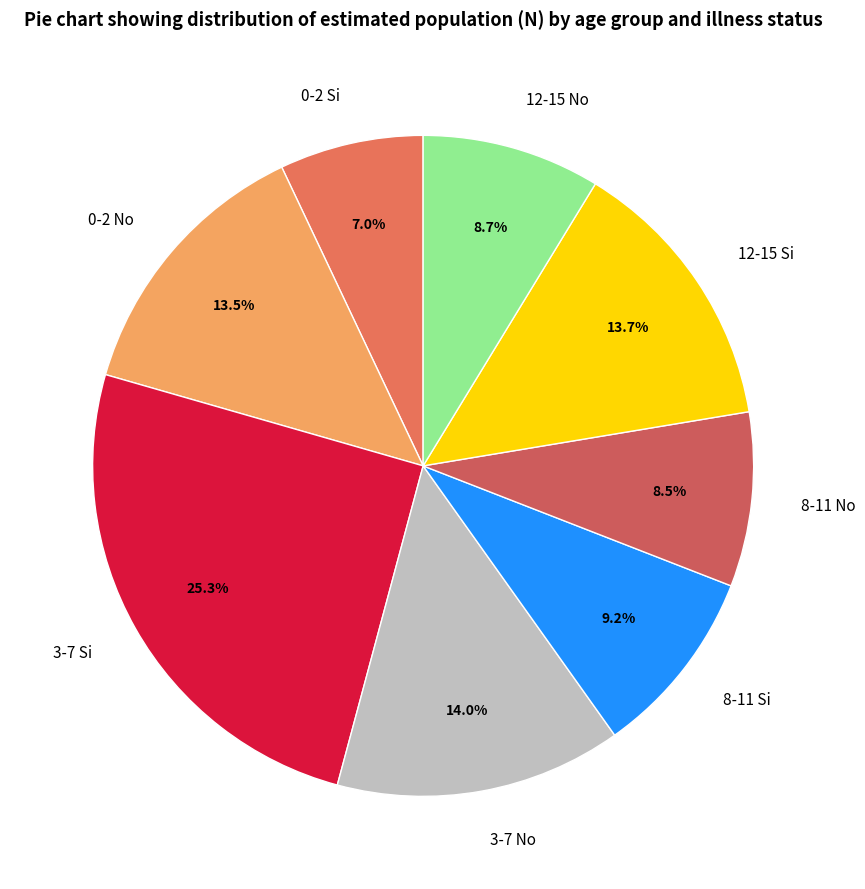

What is the smallest slice in the pie chart?

0-2 Si